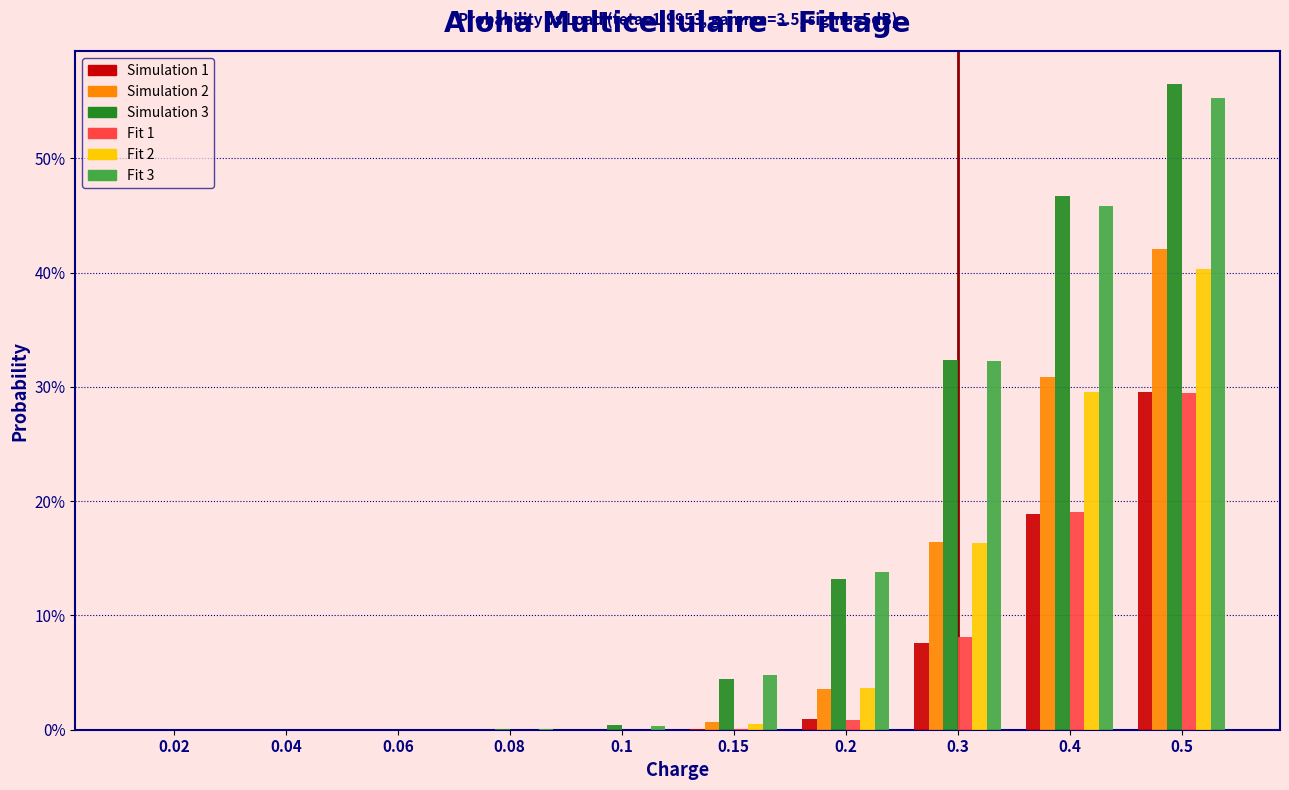

The value of Fit 3 at 0.4 is 72.0. True or false?

False